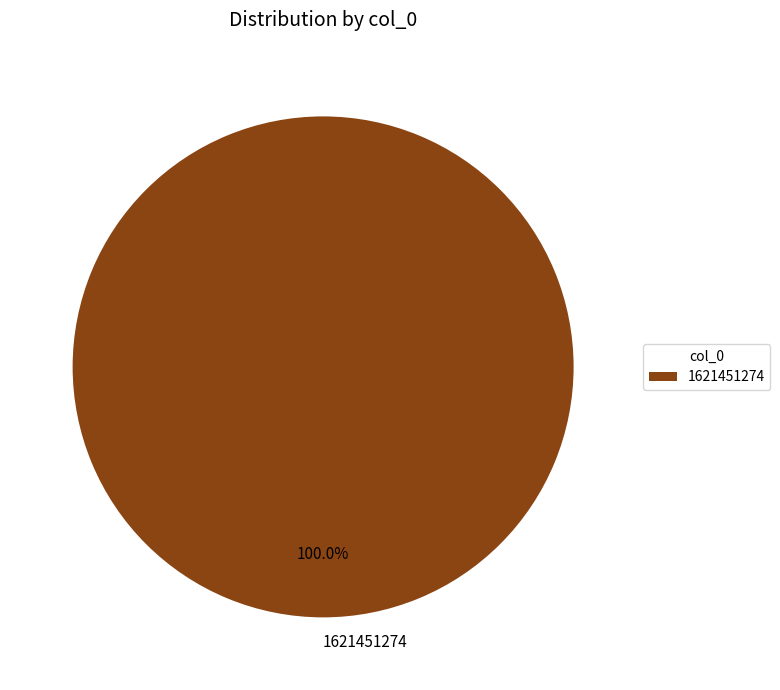

Does 1621451274 represent more than half of the total?

Yes